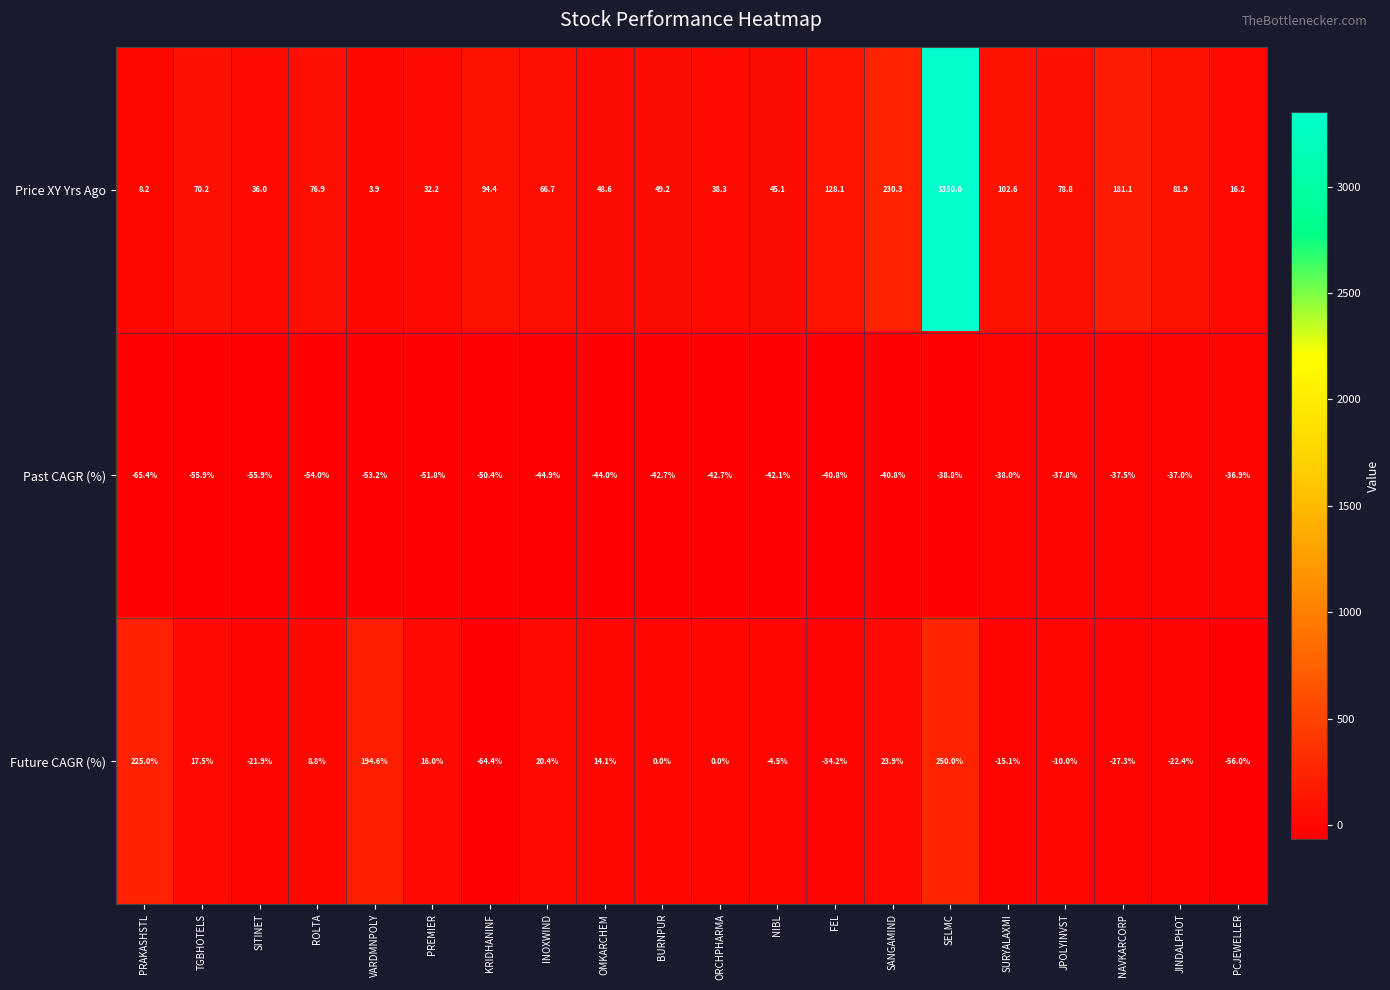

What is the spread (max minus min) of values at TGBHOTELS?

126.1